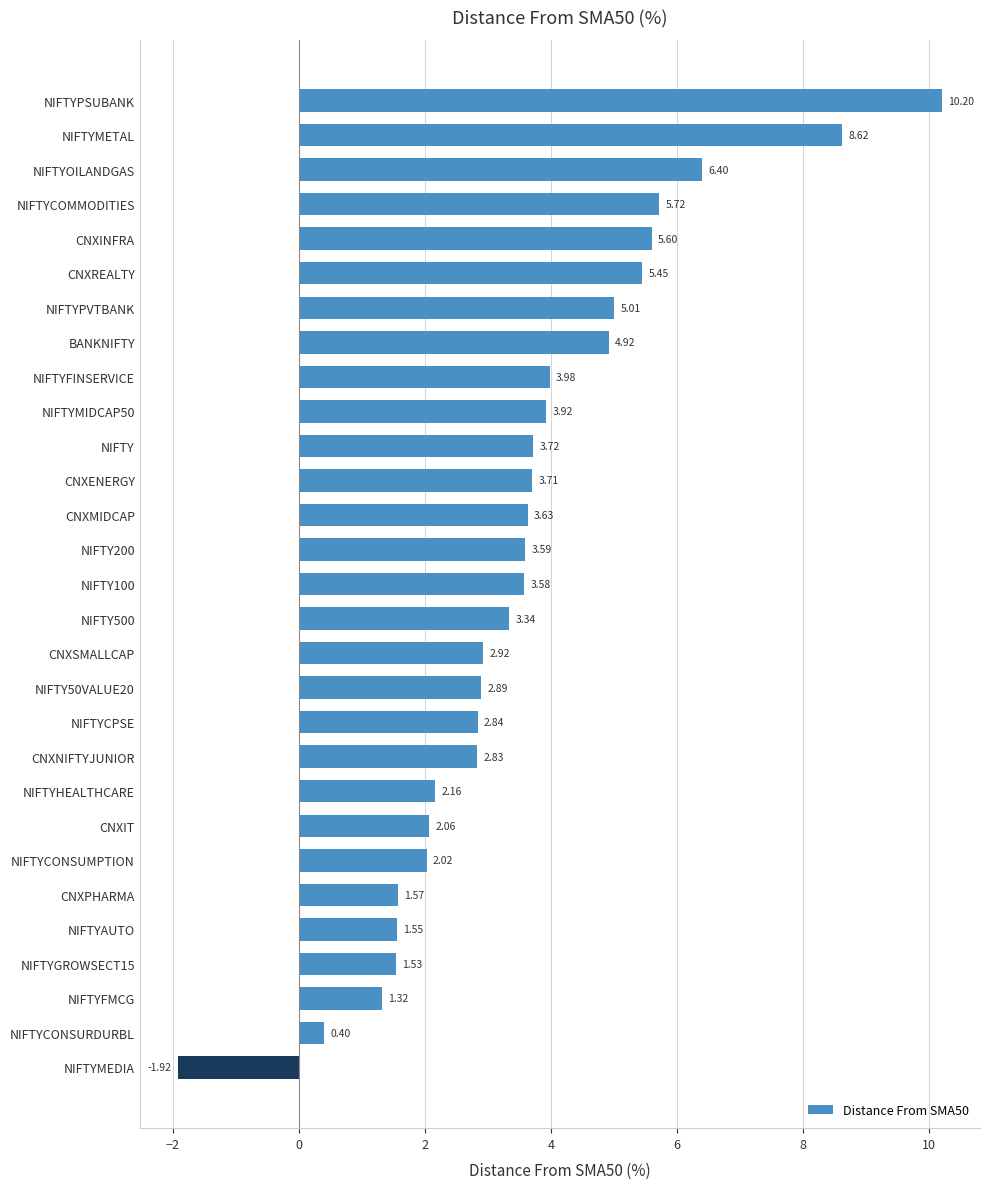

Rank the categories by value from highest to lowest.

NIFTYPSUBANK, NIFTYMETAL, NIFTYOILANDGAS, NIFTYCOMMODITIES, CNXINFRA, CNXREALTY, NIFTYPVTBANK, BANKNIFTY, NIFTYFINSERVICE, NIFTYMIDCAP50, NIFTY, CNXENERGY, CNXMIDCAP, NIFTY200, NIFTY100, NIFTY500, CNXSMALLCAP, NIFTY50VALUE20, NIFTYCPSE, CNXNIFTYJUNIOR, NIFTYHEALTHCARE, CNXIT, NIFTYCONSUMPTION, CNXPHARMA, NIFTYAUTO, NIFTYGROWSECT15, NIFTYFMCG, NIFTYCONSURDURBL, NIFTYMEDIA